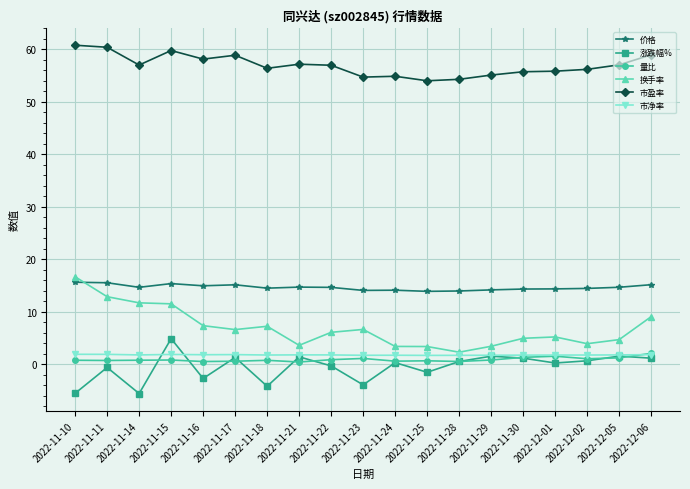

What is the spread (max minus min) of values at 2022-11-21?

56.8